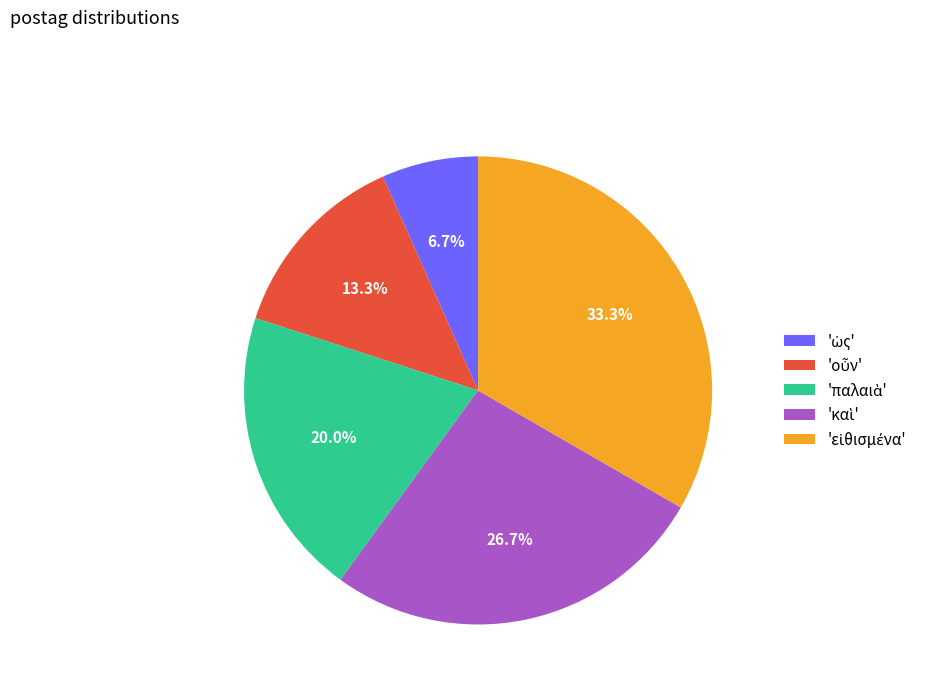

Is there any slice that represents more than half of the pie?

No